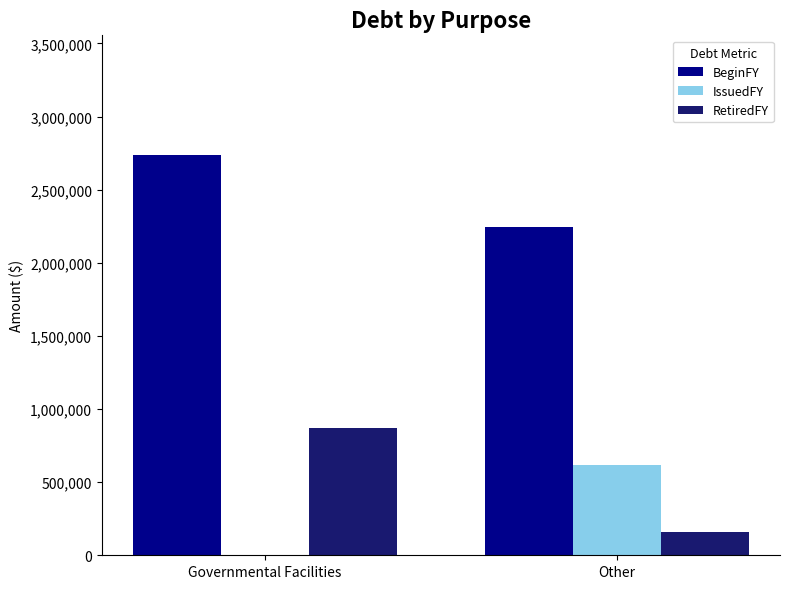

What are all the series names shown in the legend?

BeginFY, IssuedFY, RetiredFY